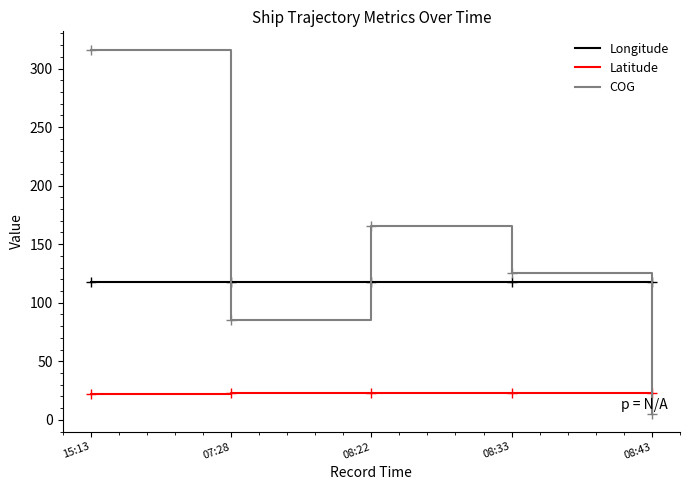

What is the average value of the COG series?

139.6